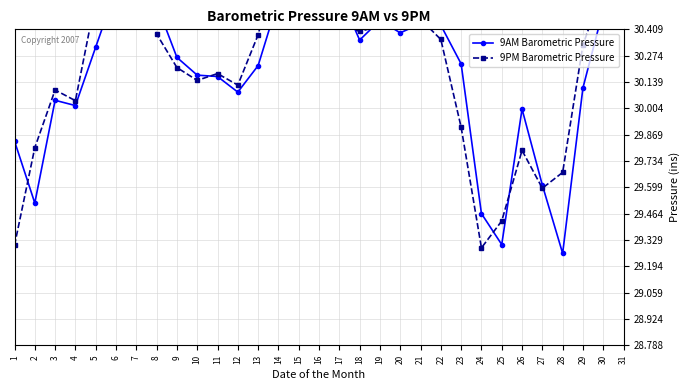

Reading left to right, transcribe all the data shown in this chart.

9AM Barometric Pressure: 29.8	29.5	30.0	30.0	30.3	30.6	30.7	30.5	30.3	30.2	30.2	30.1	30.2	30.6	30.9	30.8	30.6	30.4	30.5	30.4	30.4	30.4	30.2	29.5	29.3	30.0	29.6	29.3	30.1	30.5	30.6
9PM Barometric Pressure: 29.3	29.8	30.1	30.0	30.6	30.7	30.7	30.4	30.2	30.1	30.2	30.1	30.4	30.8	30.9	30.8	30.4	30.4	30.4	30.4	30.5	30.4	29.9	29.3	29.4	29.8	29.6	29.7	30.3	30.6	30.6